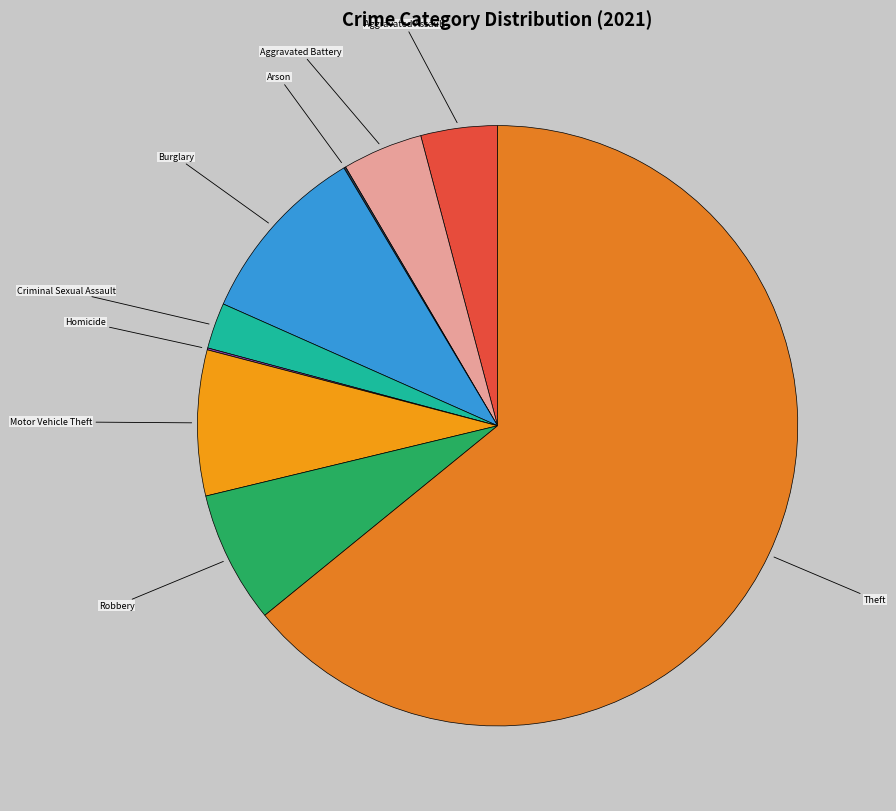

Rank the categories by value from highest to lowest.

Theft, Burglary, Motor Vehicle Theft, Robbery, Aggravated Battery, Aggravated Assault, Criminal Sexual Assault, Arson, Homicide